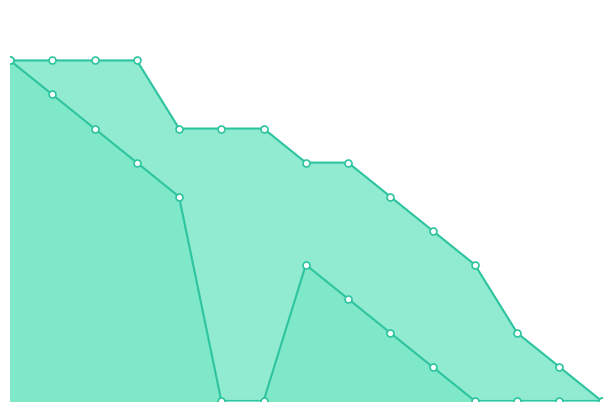

At which label does Planned first exceed 2?

2021-07-05